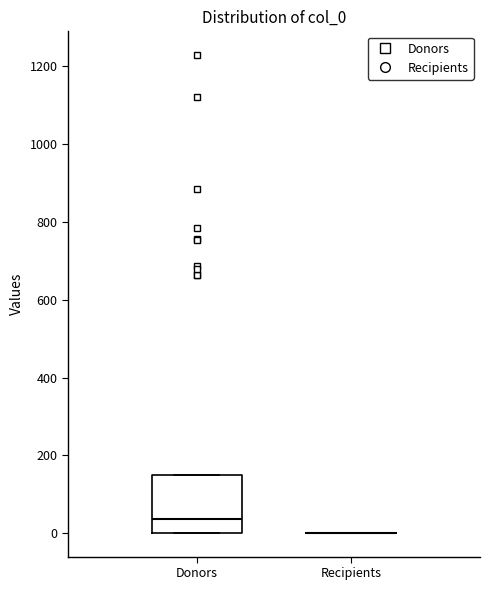

Which box is the tallest, from its lower edge to its upper edge?

Donors